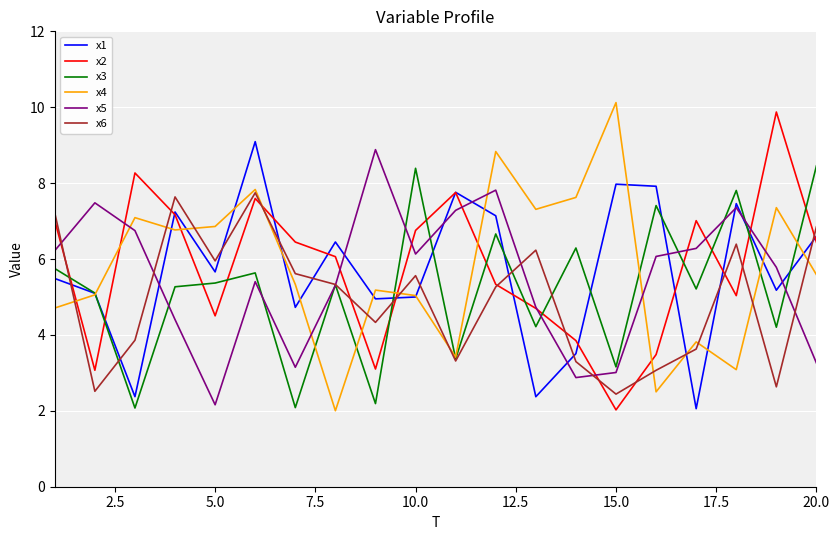

What is the difference between the second highest and second lowest values in the x2 series?

5.2